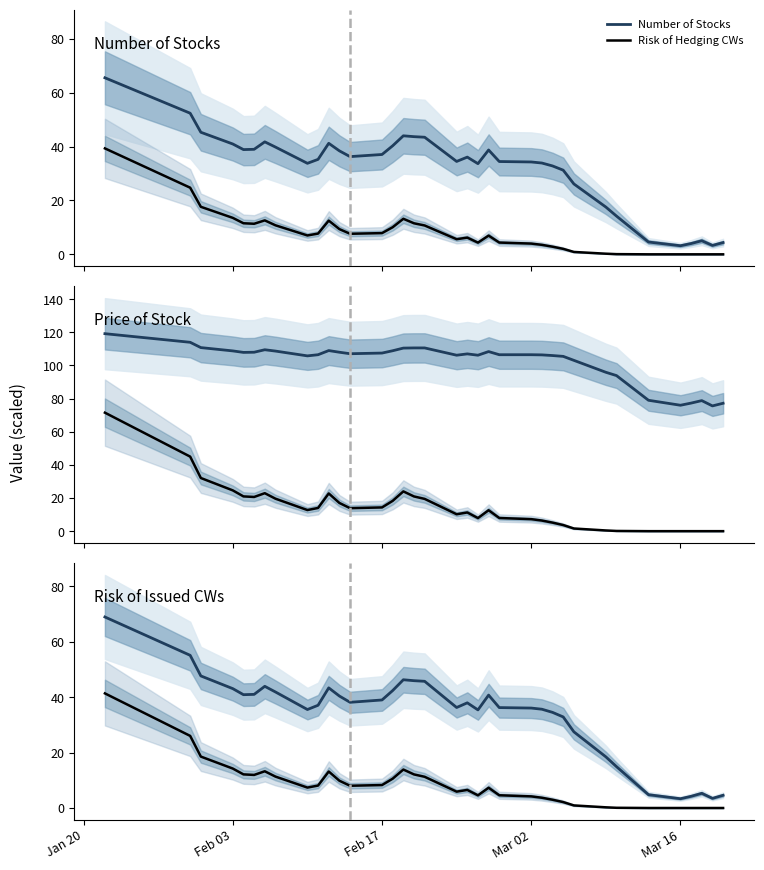

True or false: Risk of Hedging CWs has a value of 1.4 at 22.

False